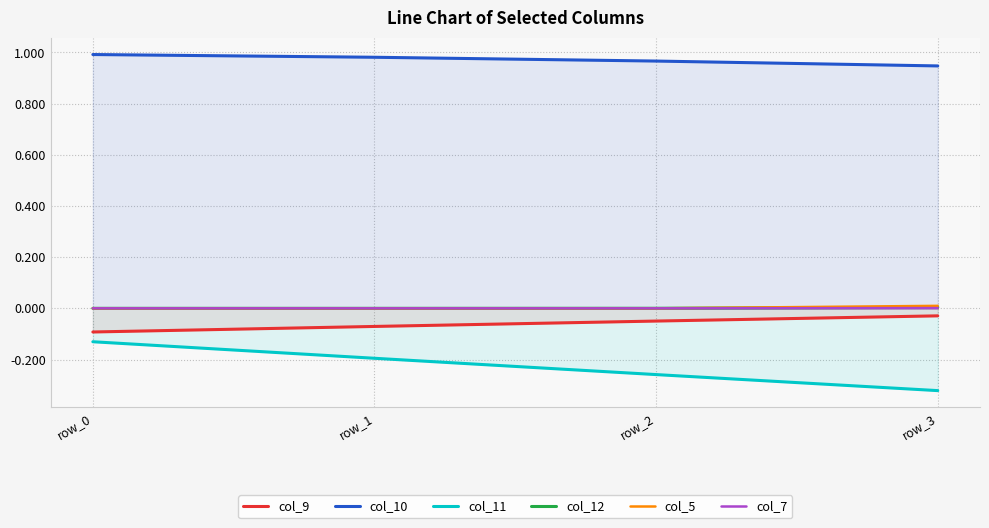

List the series in order of their peak value, lowest first.

col_11, col_9, col_7, col_12, col_5, col_10